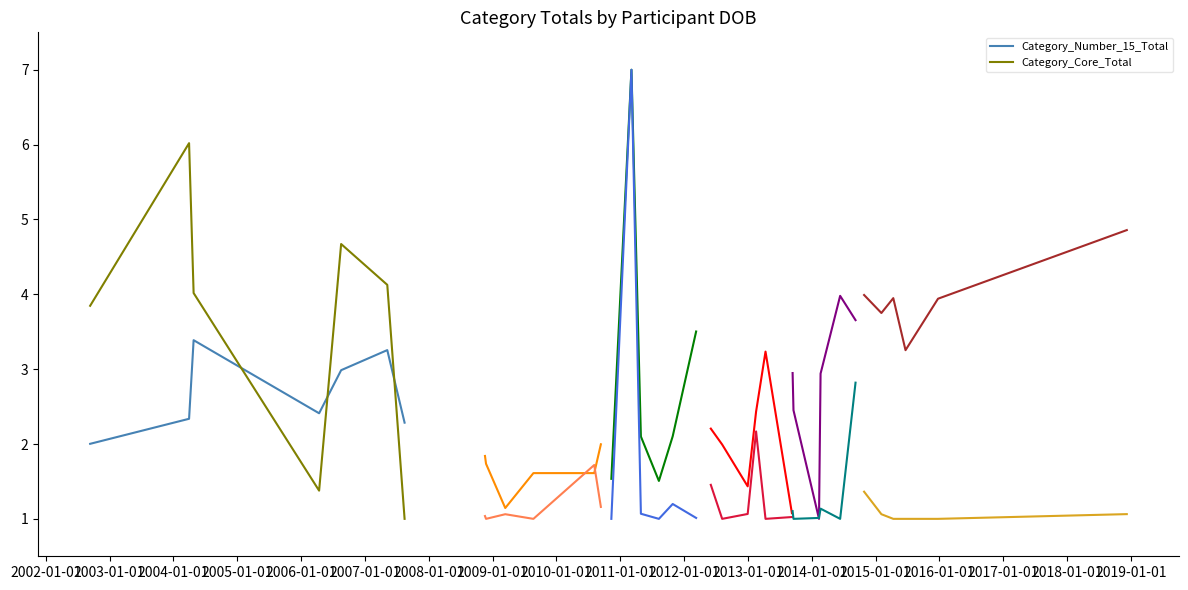

What is the maximum value for Category_Core_Total?

6.0